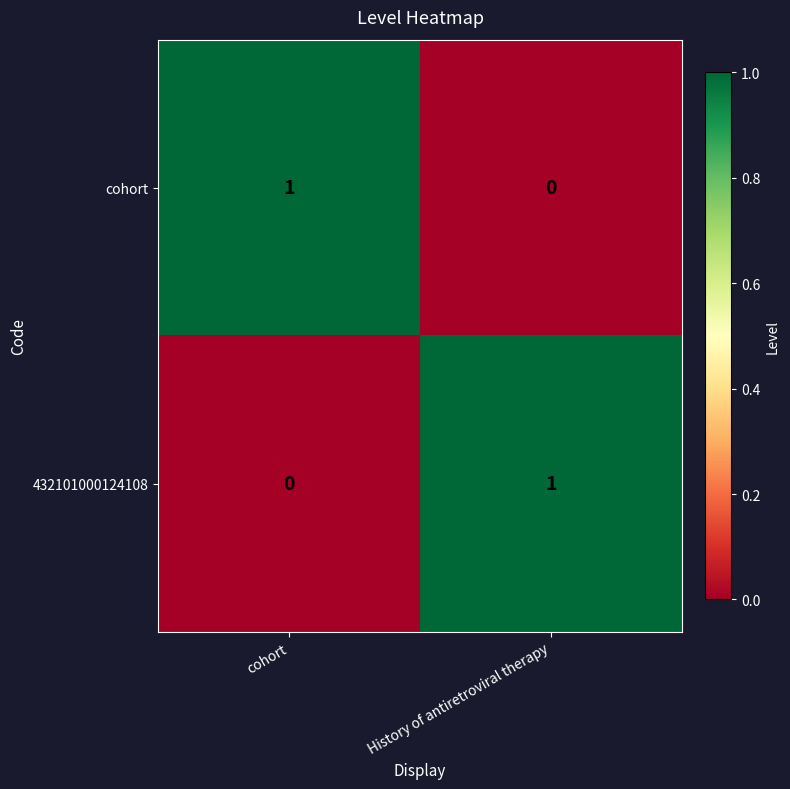

The value of cohort at cohort is 1. True or false?

True